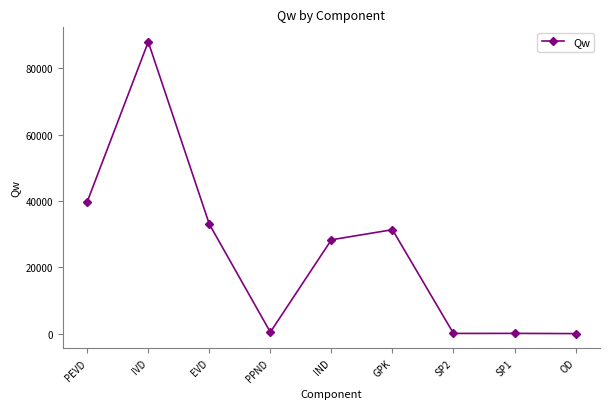

What is the approximate value at PEVD?

39736.9